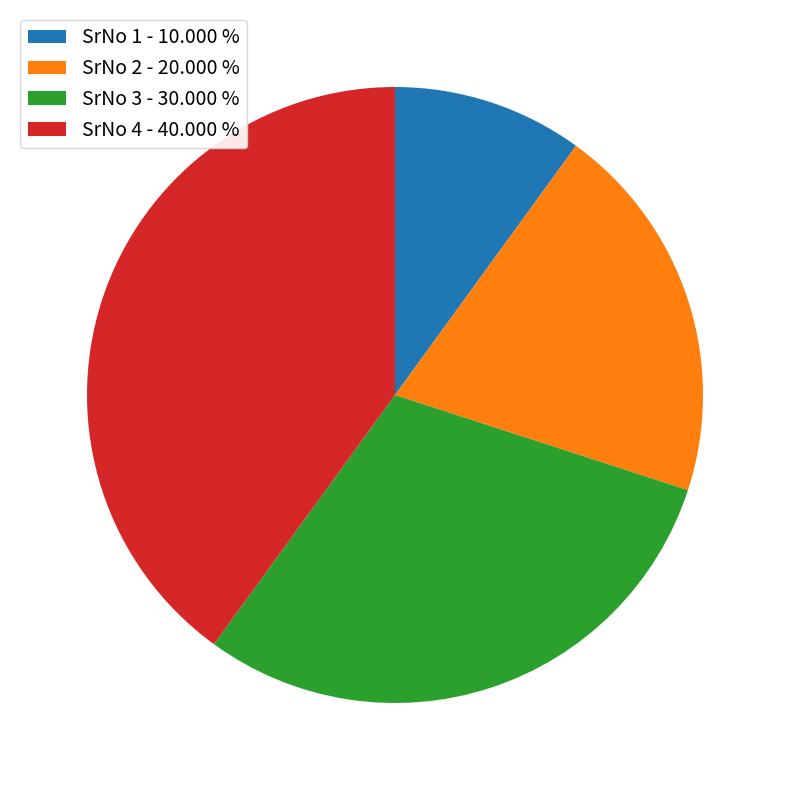

How many segments does this pie chart have?

4